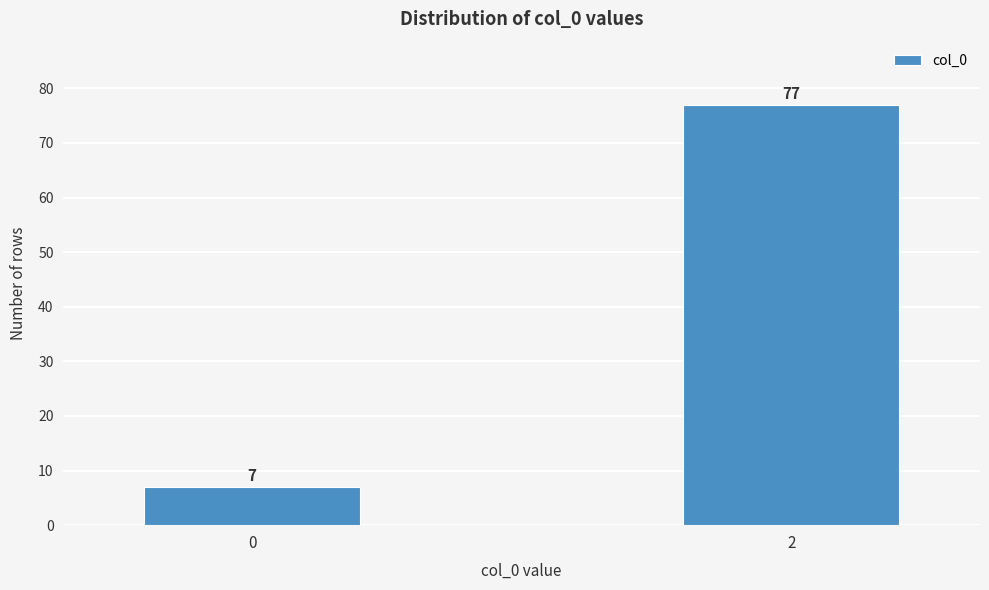

Reading left to right, extract all data points from this chart.

0=7	2=77